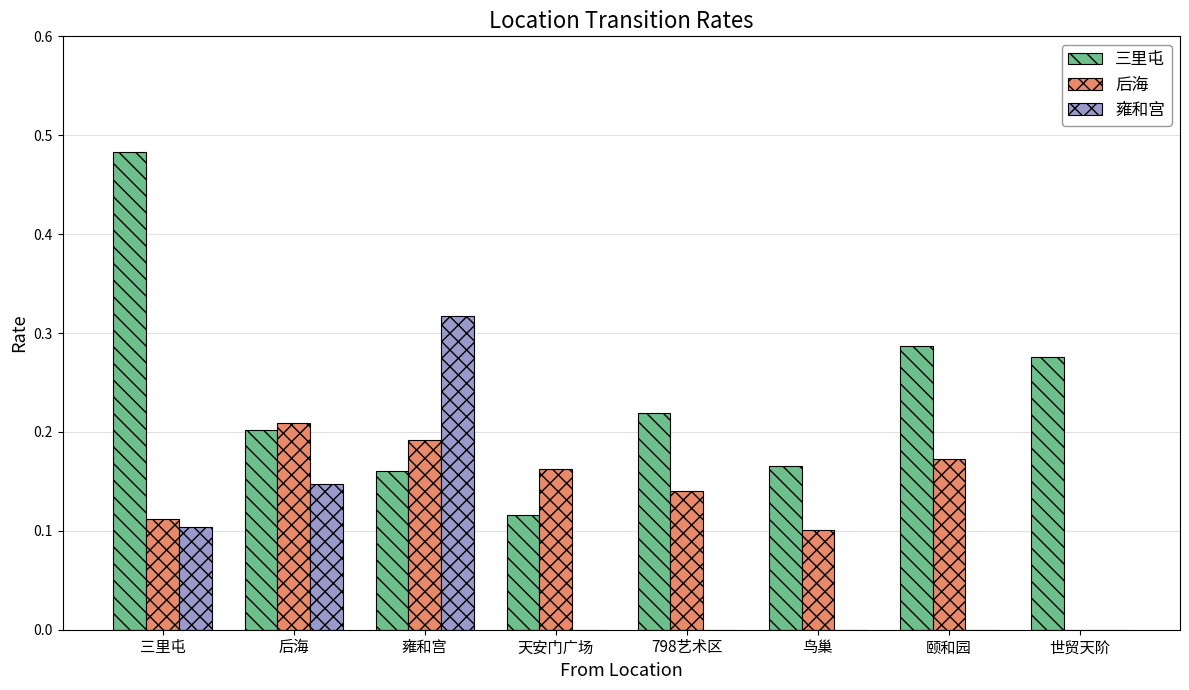

What is the total value across all series at 三里屯?

0.7